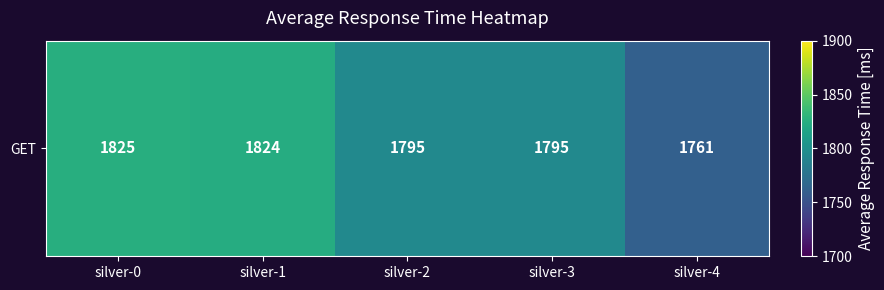

Reading left to right, what are all the values shown in this chart?

1825	1824	1795	1795	1761